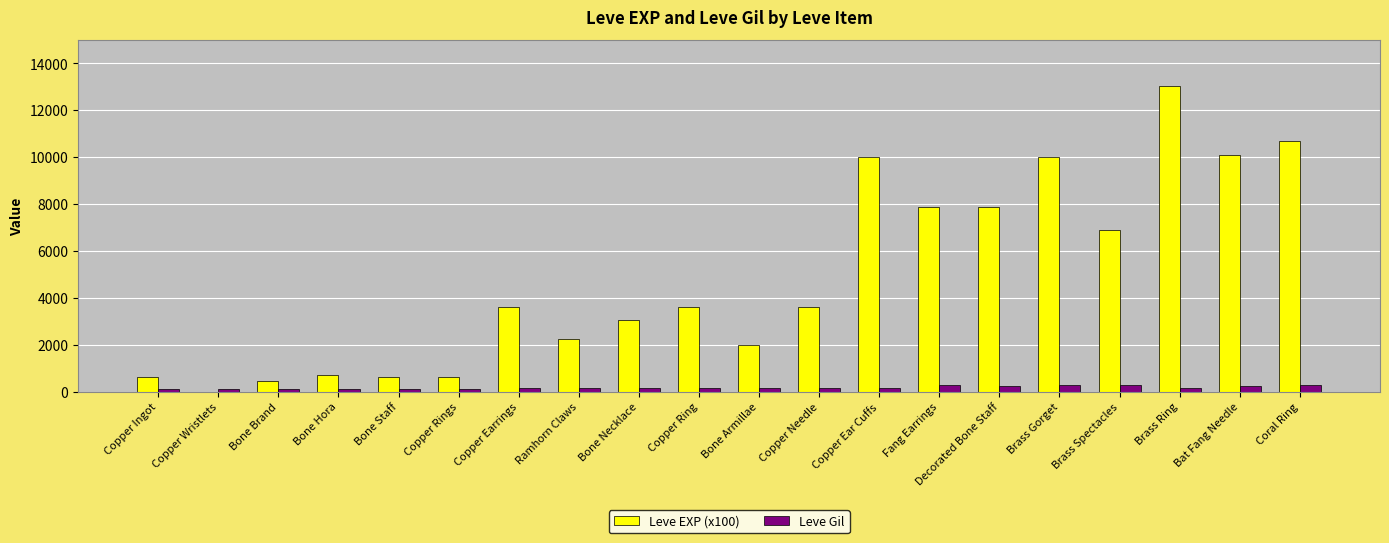

True or false: Leve EXP (x100) has a value of 3600 at Copper Earrings.

True